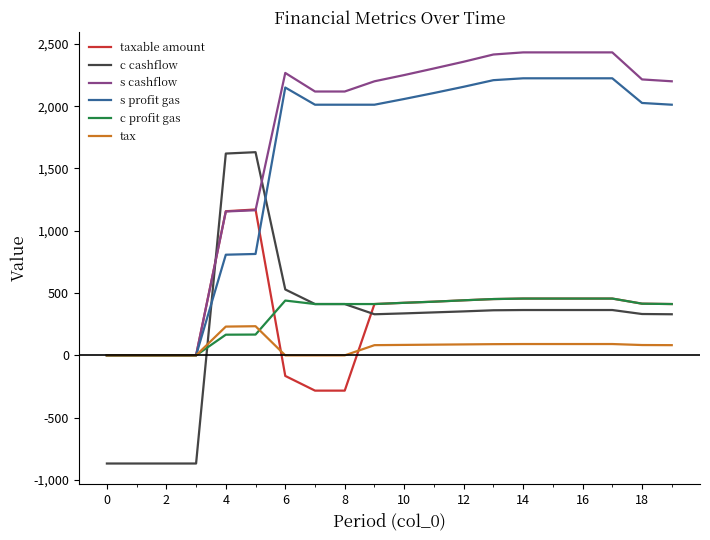

What is the minimum value shown in the chart?

-868